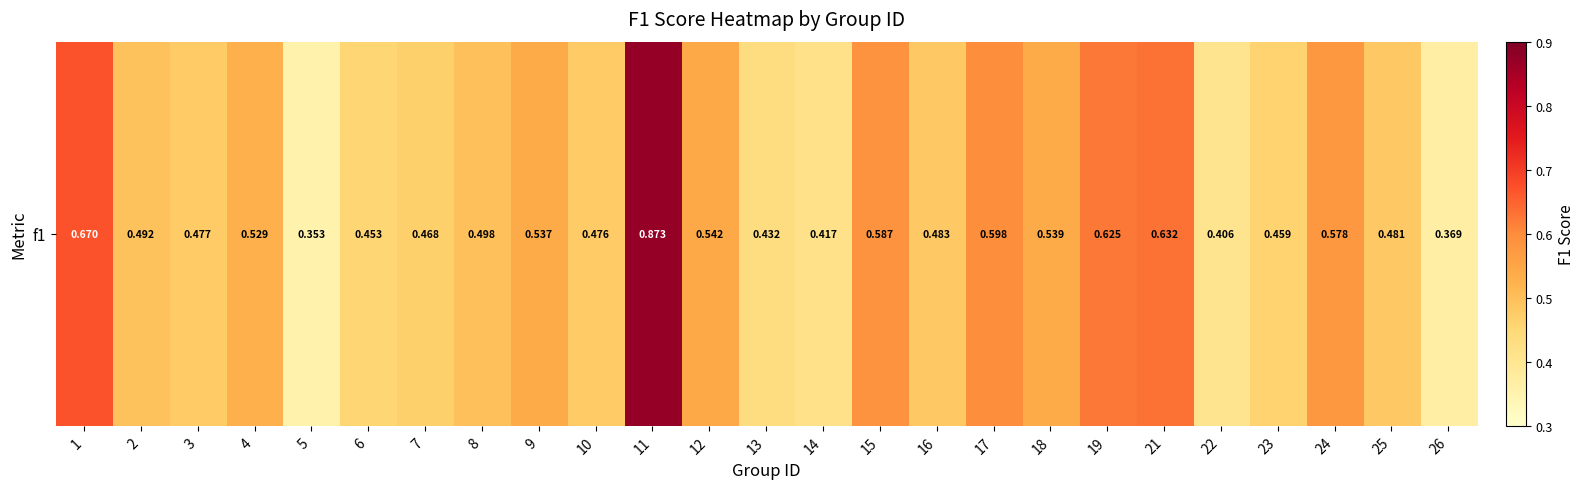

What is the average value?

0.5